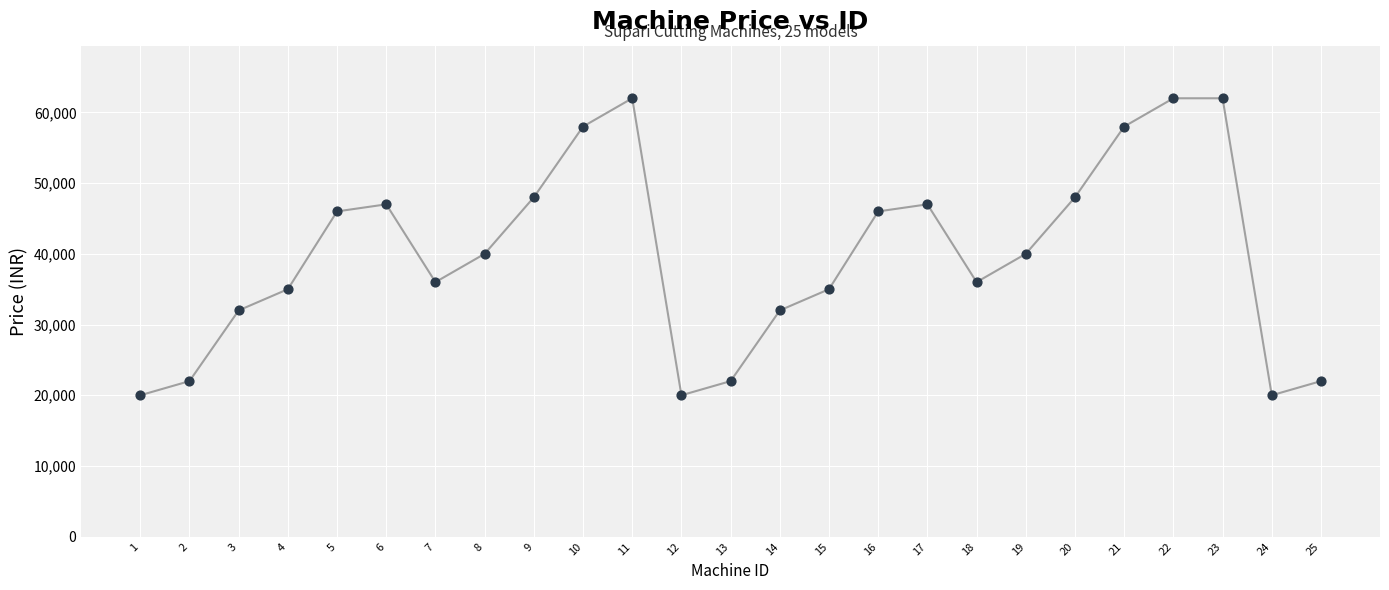

What is the range of X values (max minus min)?

24